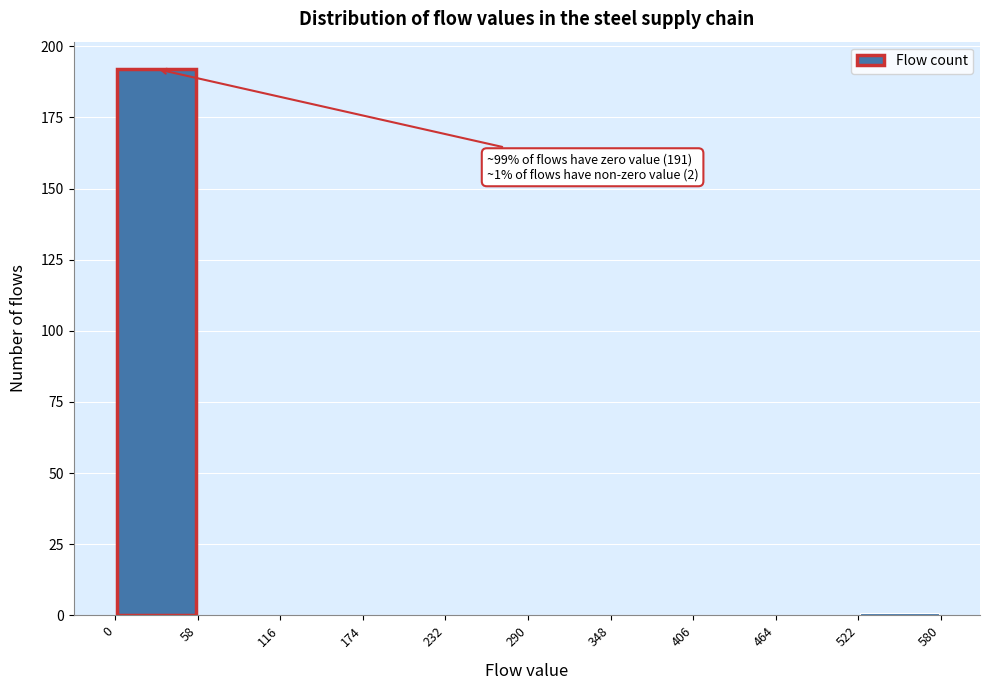

Which range on the x-axis has the tallest bar?

0 to 58